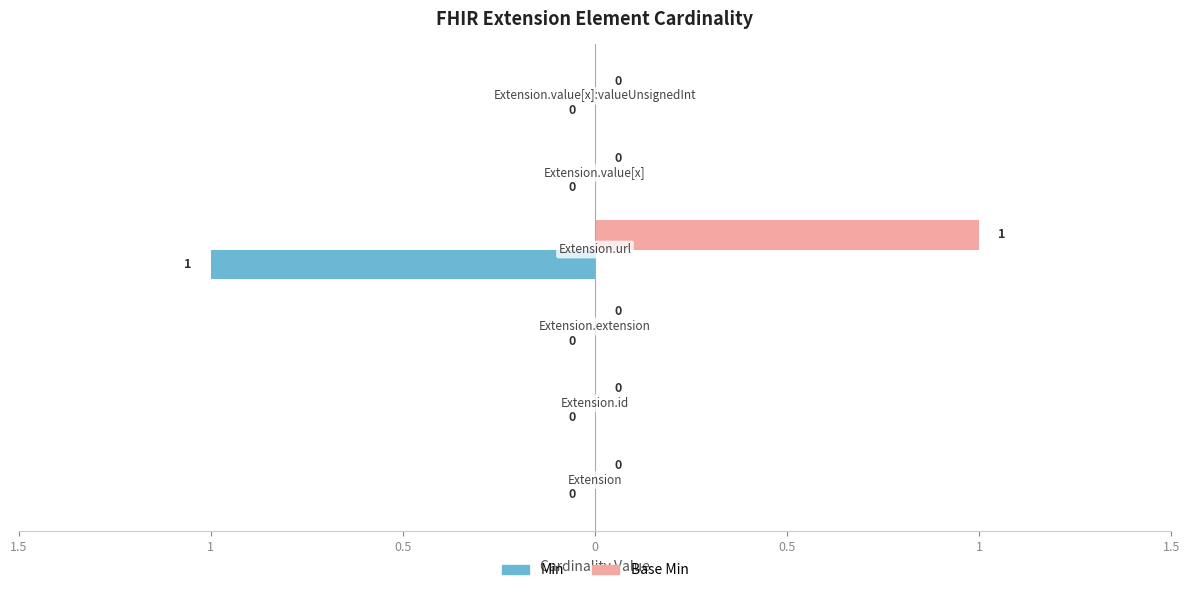

Reading left to right, extract all data points from this chart.

Min: 0	0	0	-1	0	0
Base Min: 0	0	0	1	0	0